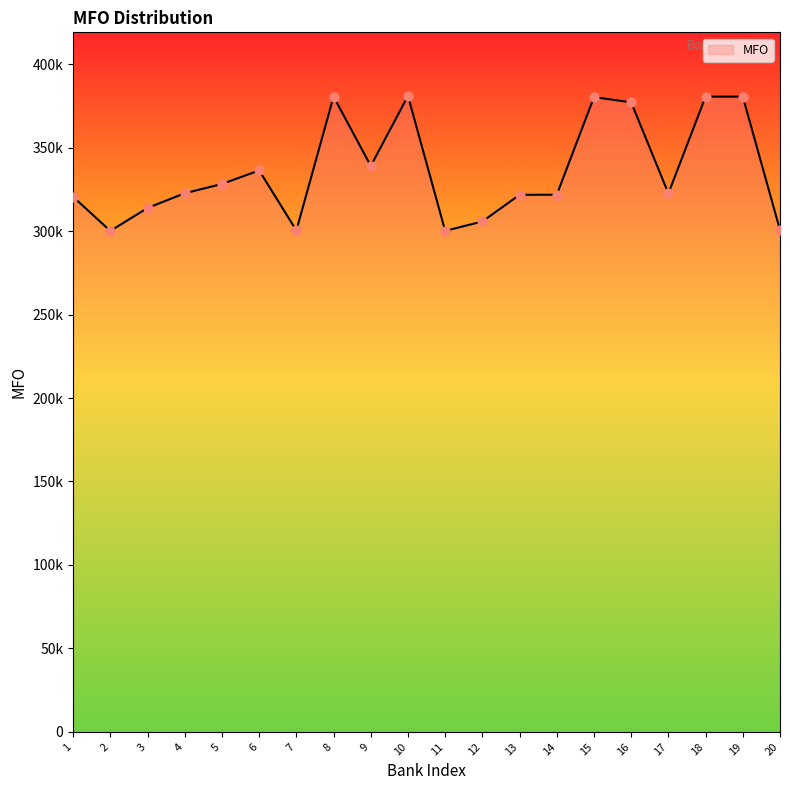

Approximately how many times larger is the value at 16 compared to 19?

1.0